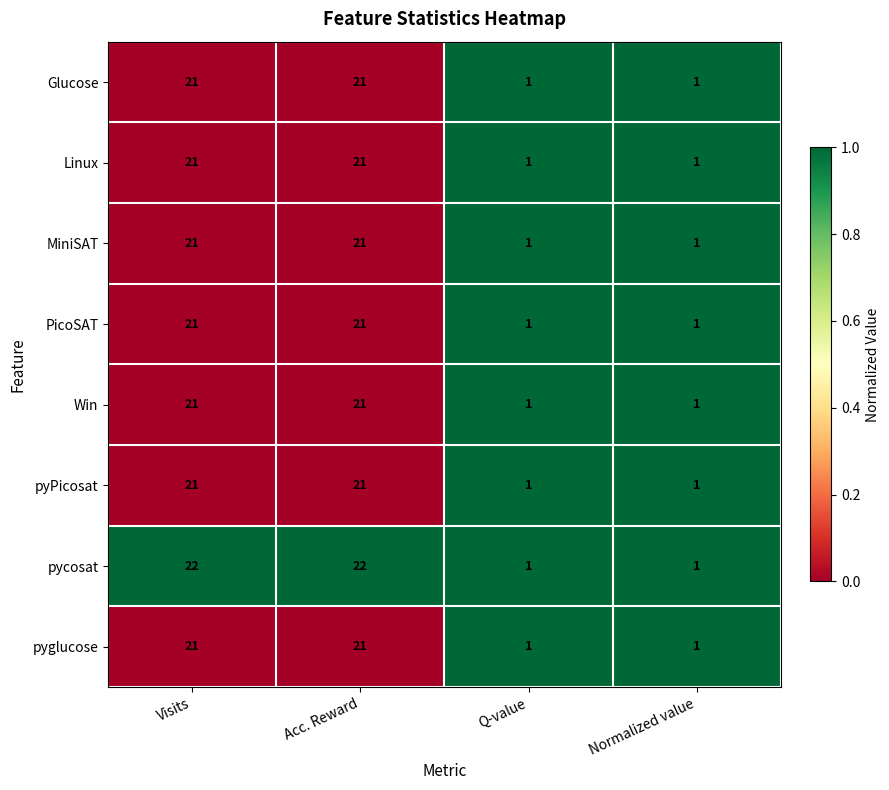

Count the pycosat values in the range 1 to 22.

4